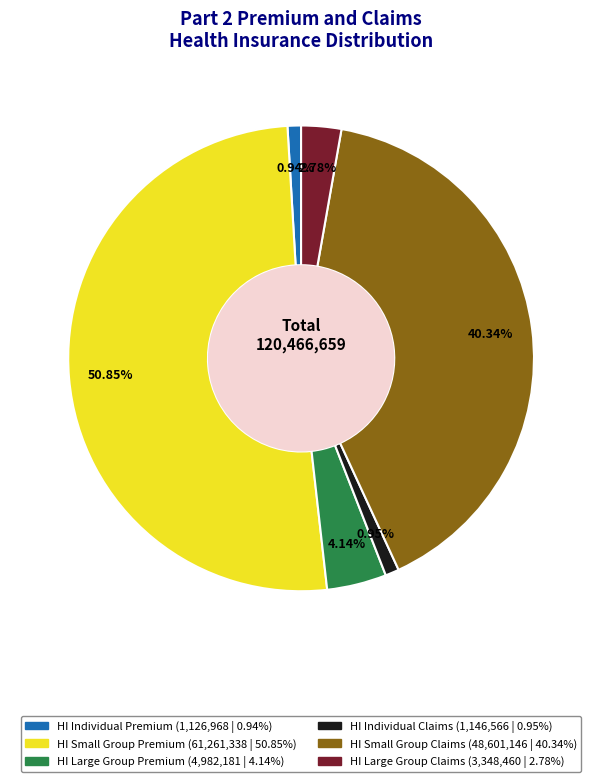

Is there a majority slice in this chart?

Yes